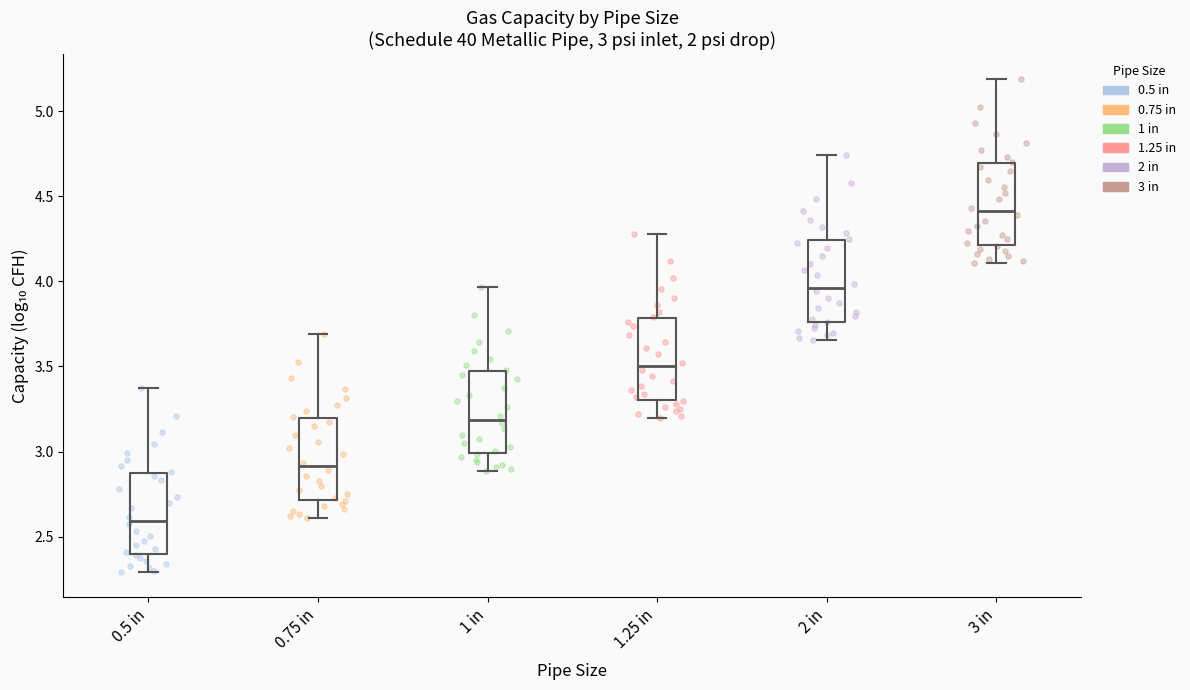

Which box has the highest median line?

3 in